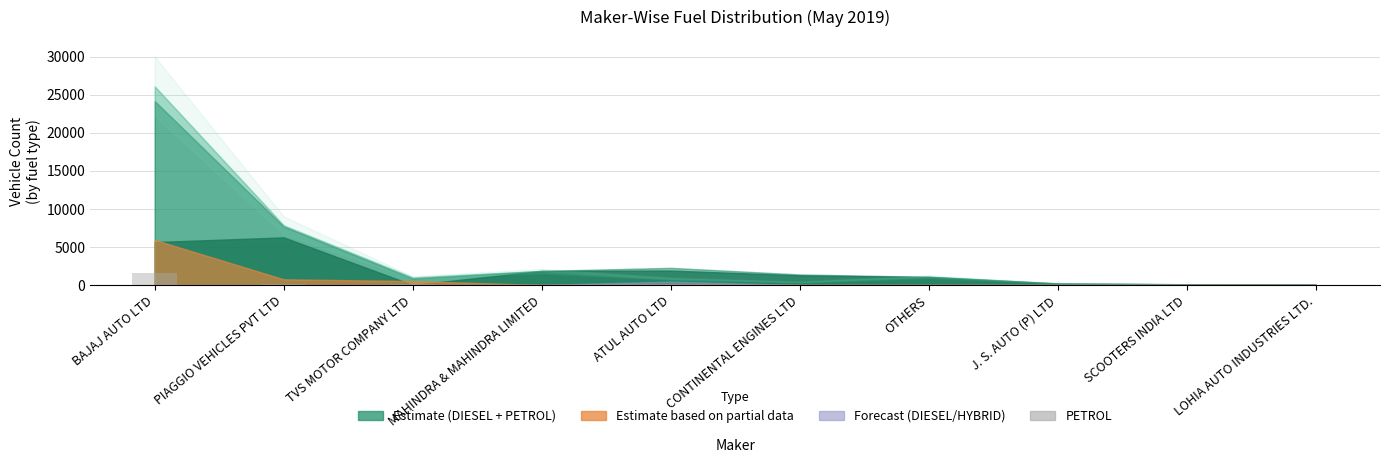

Are the bars grouped side by side (vs. stacked)?

No